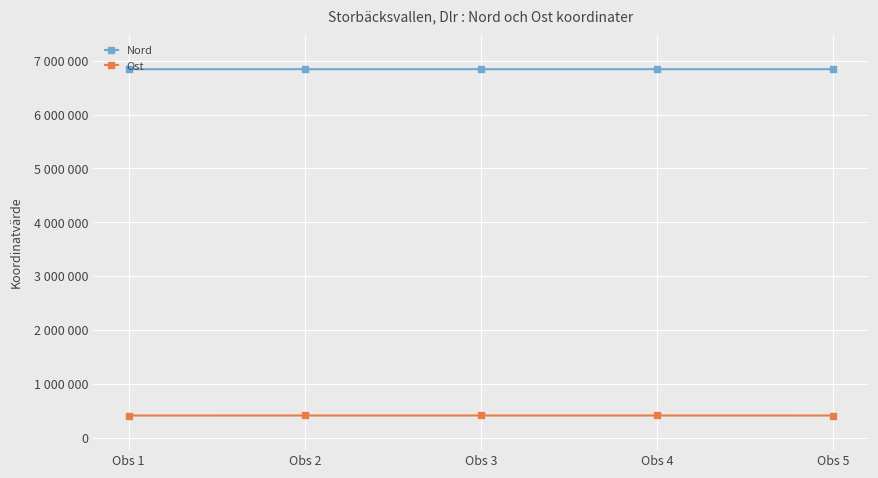

What value does the Nord series have at Obs 1, to the nearest 50?

6841500